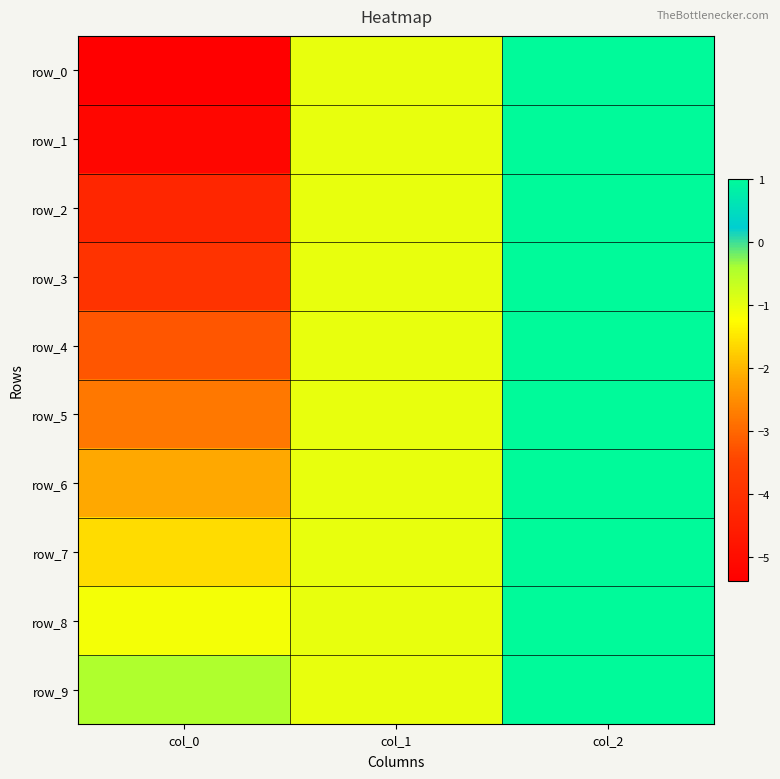

What is the difference between the maximum and second lowest values in the row_5 series?

2.0